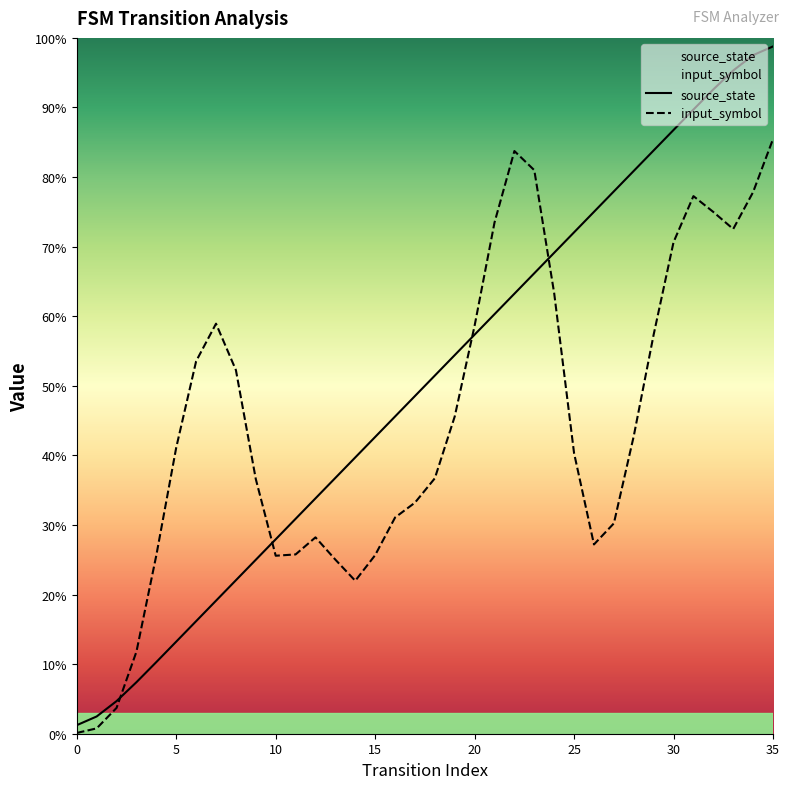

Rank the series by their average value, from lowest to highest.

input_symbol, source_state